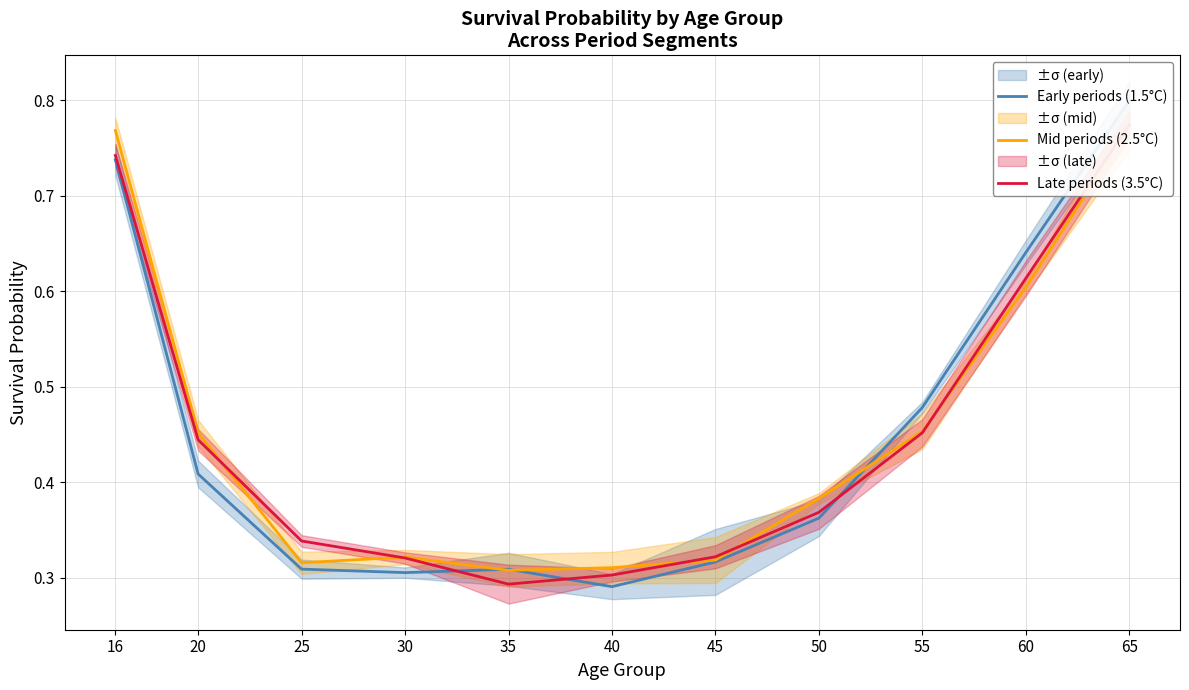

Rank the series by their maximum value, from highest to lowest.

Early periods (1.5°C), Late periods (3.5°C), Mid periods (2.5°C)